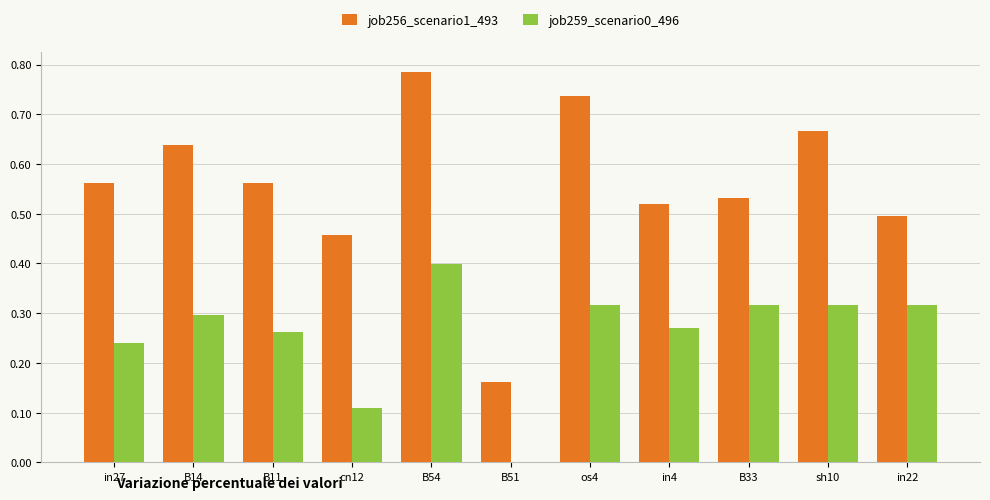

Count the number of categories in the chart.

11